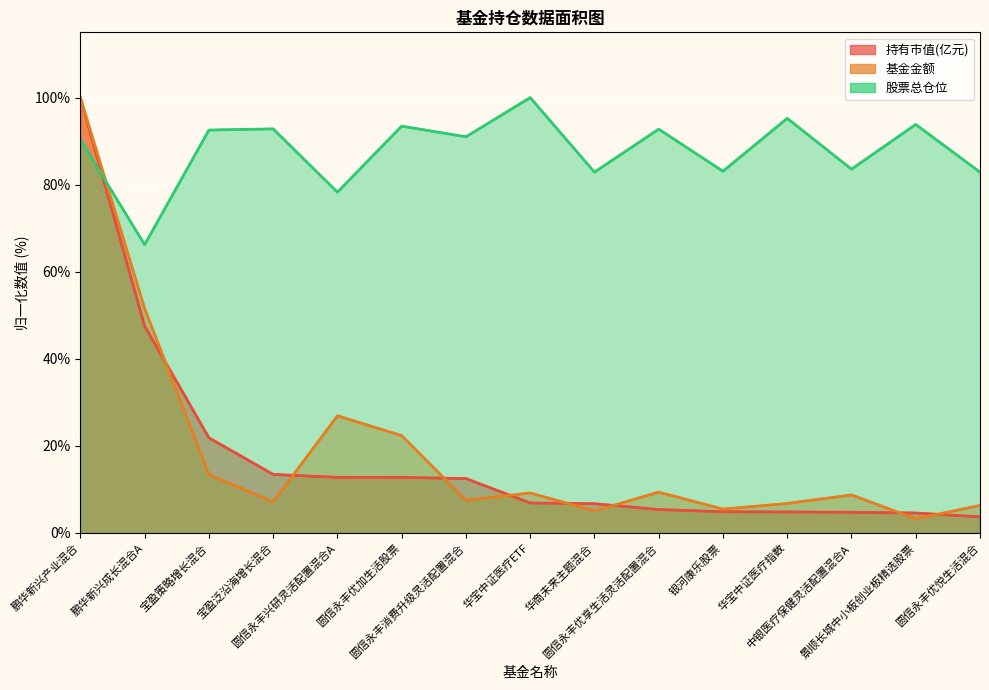

Reading left to right, list all the values displayed in this chart.

持有市值(亿元): 鹏华新兴产业混合=100.0	鹏华新兴成长混合A=47.5	宝盈策略增长混合=21.9	宝盈泛沿海增长混合=13.4	圆信永丰兴研灵活配置混合A=12.8	圆信永丰优加生活股票=12.8	圆信永丰消费升级灵活配置混合=12.5	华宝中证医疗ETF=6.9	华商未来主题混合=6.7	圆信永丰优享生活灵活配置混合=5.4	银河康乐股票=4.9	华宝中证医疗指数=4.8	中银医疗保健灵活配置混合A=4.8	景顺长城中小板创业板精选股票=4.6	圆信永丰优悦生活混合=3.7
基金金额: 鹏华新兴产业混合=100.0	鹏华新兴成长混合A=51.5	宝盈策略增长混合=13.4	宝盈泛沿海增长混合=7.1	圆信永丰兴研灵活配置混合A=26.9	圆信永丰优加生活股票=22.4	圆信永丰消费升级灵活配置混合=7.5	华宝中证医疗ETF=9.2	华商未来主题混合=5.1	圆信永丰优享生活灵活配置混合=9.4	银河康乐股票=5.5	华宝中证医疗指数=6.8	中银医疗保健灵活配置混合A=8.7	景顺长城中小板创业板精选股票=3.3	圆信永丰优悦生活混合=6.3
股票总仓位: 鹏华新兴产业混合=90.3	鹏华新兴成长混合A=66.2	宝盈策略增长混合=92.6	宝盈泛沿海增长混合=92.8	圆信永丰兴研灵活配置混合A=78.3	圆信永丰优加生活股票=93.5	圆信永丰消费升级灵活配置混合=91.0	华宝中证医疗ETF=100.0	华商未来主题混合=82.9	圆信永丰优享生活灵活配置混合=92.8	银河康乐股票=83.1	华宝中证医疗指数=95.2	中银医疗保健灵活配置混合A=83.6	景顺长城中小板创业板精选股票=93.8	圆信永丰优悦生活混合=82.9